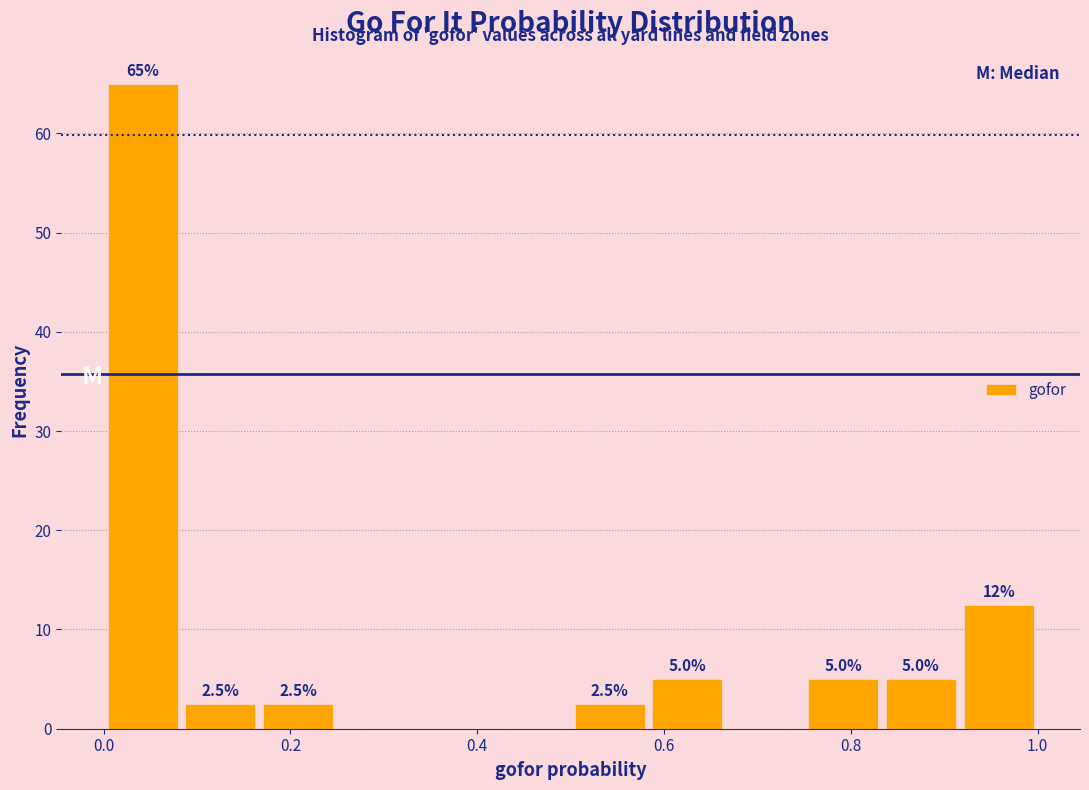

Over which range of the x-axis is the bar tallest?

0.00 to 0.08